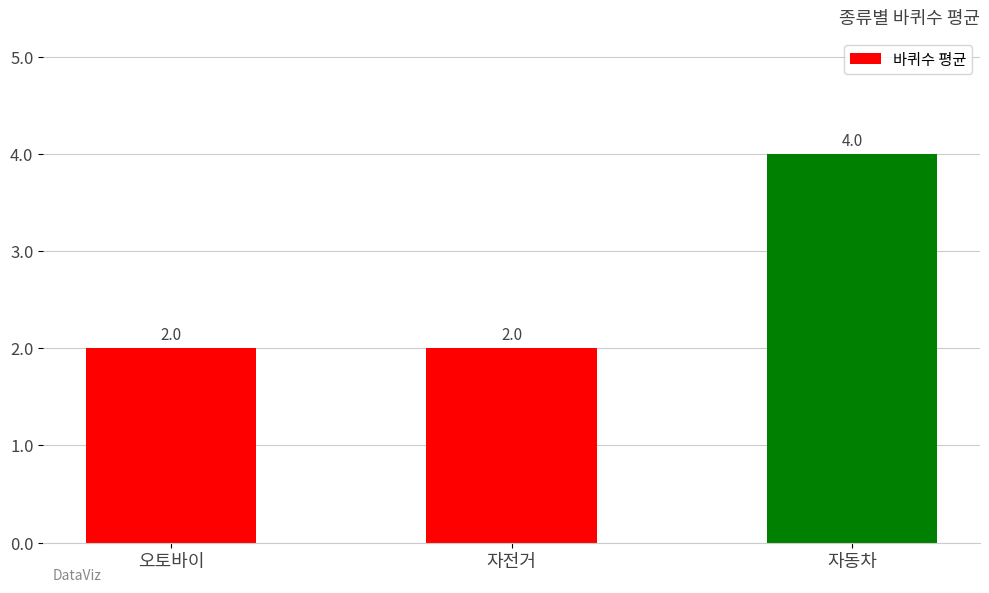

Reading right to left, what are all the values shown in this chart?

4	2	2